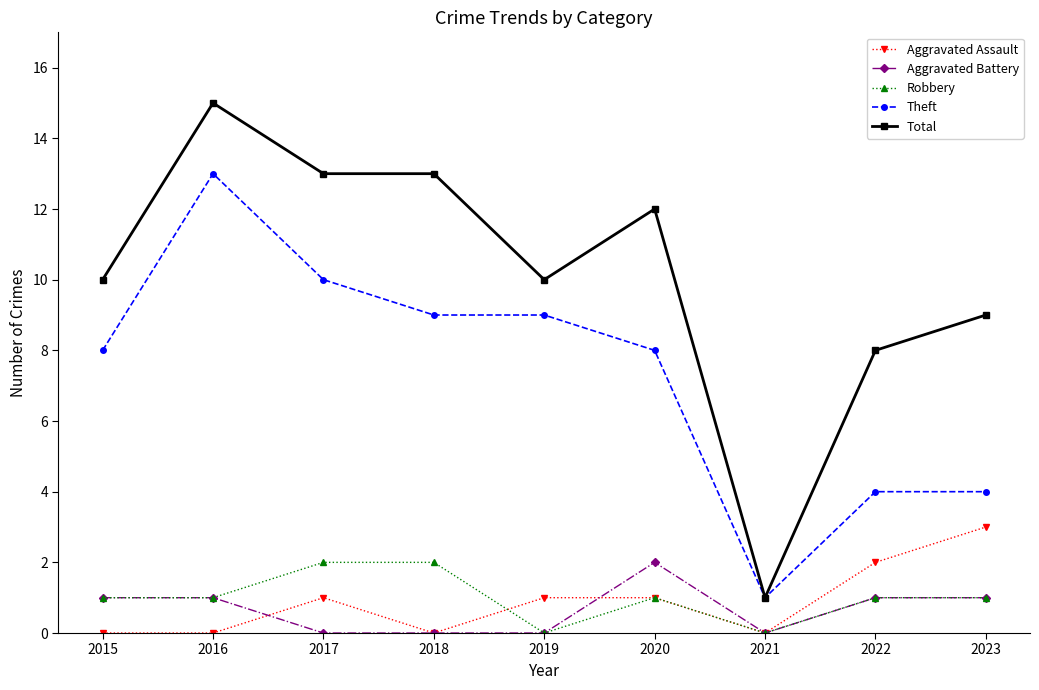

Which category has the lowest value in the Total series?

2021